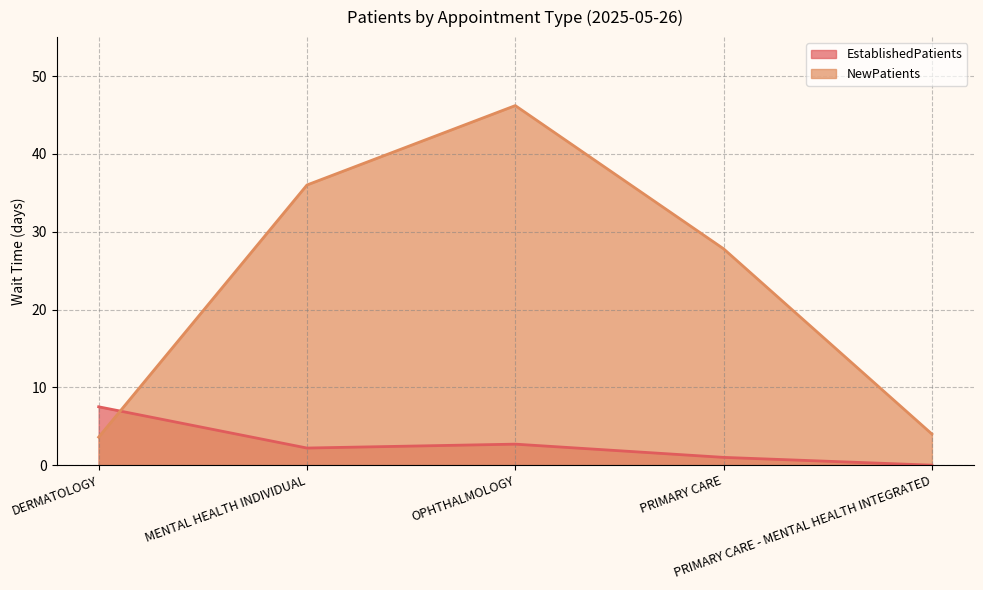

Where is EstablishedPatients nearest to the value 3?

OPHTHALMOLOGY